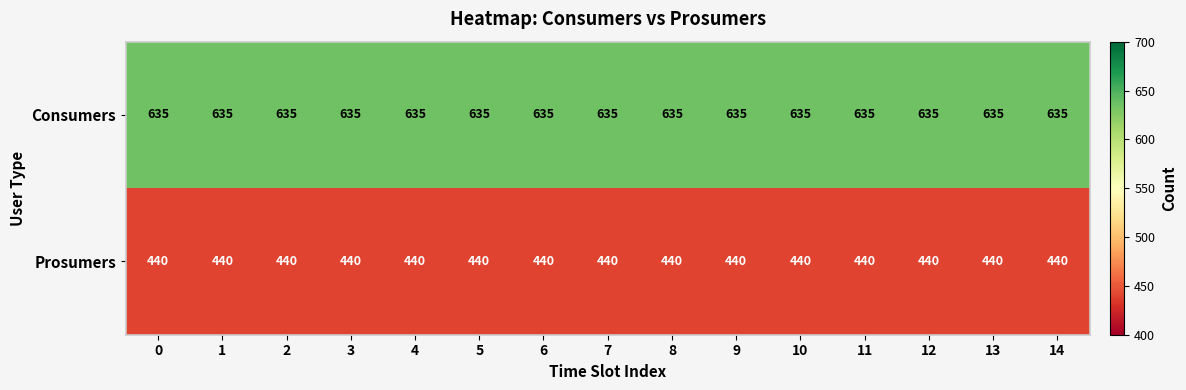

At how many categories does at least one series exceed 512?

15